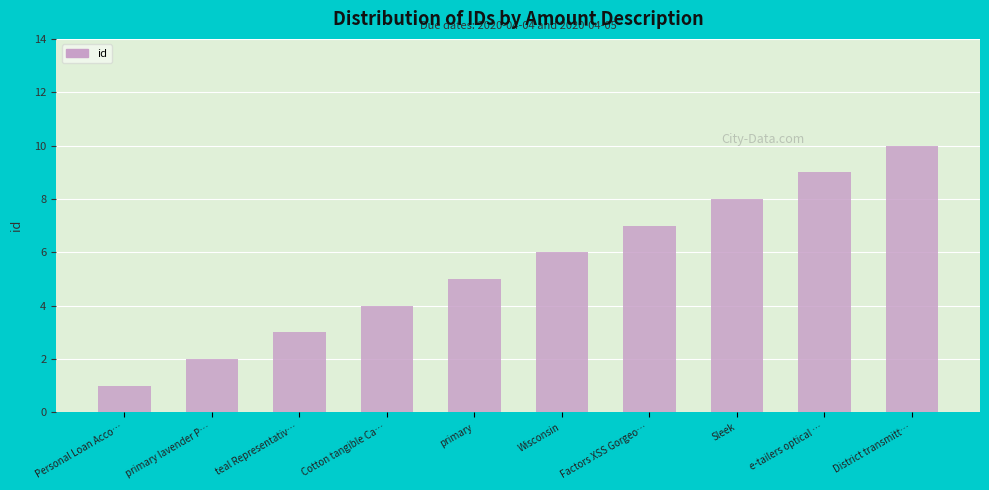

List the labels in order of value, smallest first.

Personal Loan Acco…, primary lavender P…, teal Representativ…, Cotton tangible Ca…, primary, Wisconsin, Factors XSS Gorgeo…, Sleek, e-tailers optical …, District transmitt…